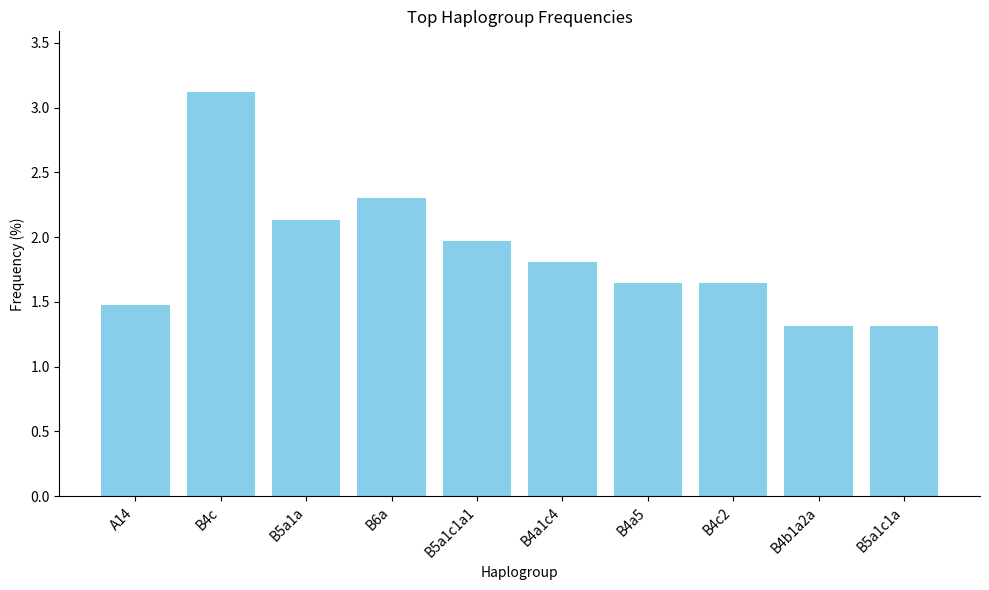

Is it true that the value at B4c is 5.1?

False